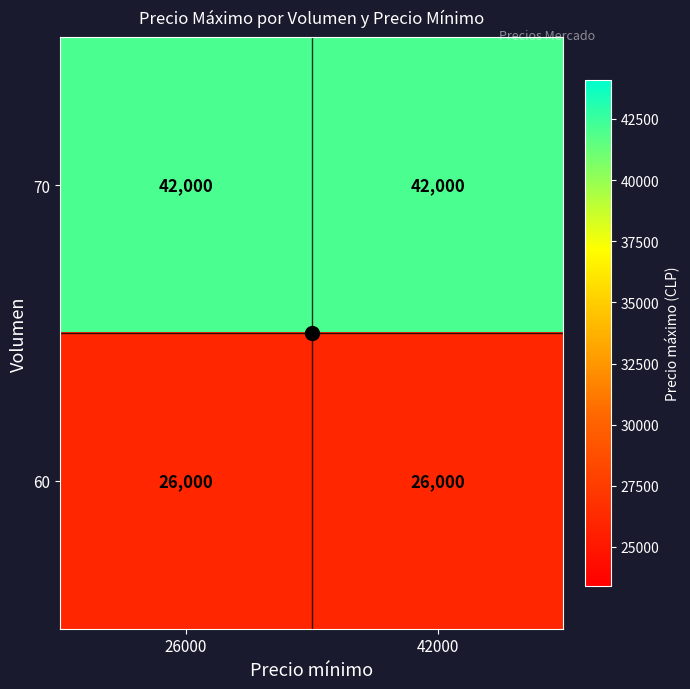

At 42000, list the series in order from largest to smallest.

70, 60